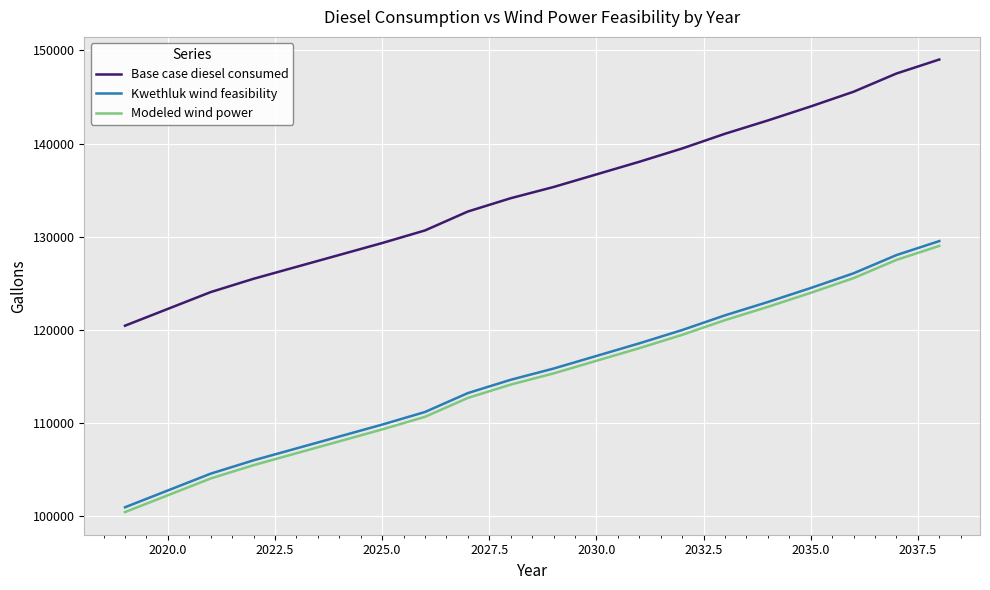

True or false: Base case diesel consumed and Modeled wind power intersect in this chart.

False